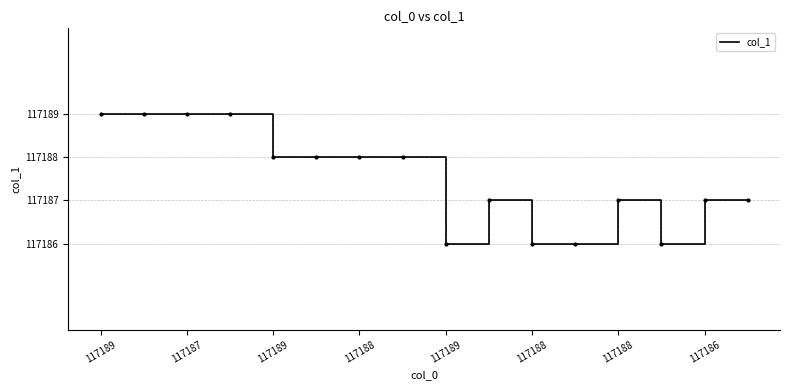

What is the difference between the maximum and minimum values?

3